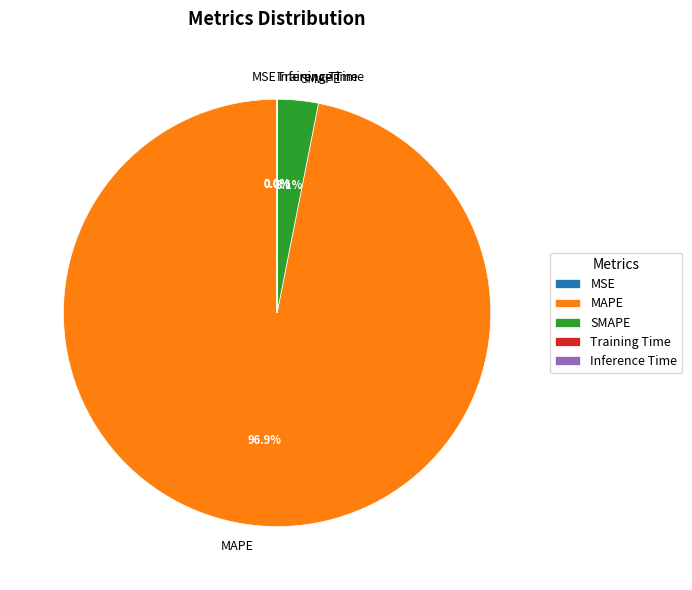

What percentage is NOT represented by MAPE?

3.1%